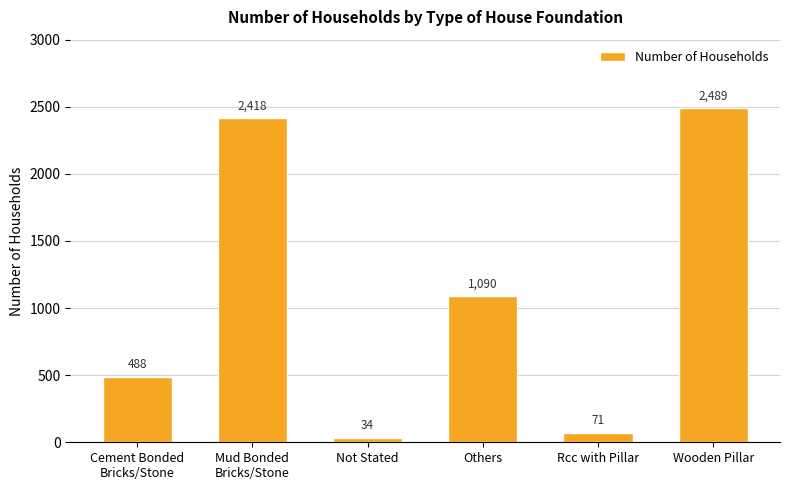

Reading left to right, transcribe all the data shown in this chart.

488	2418	34	1090	71	2489